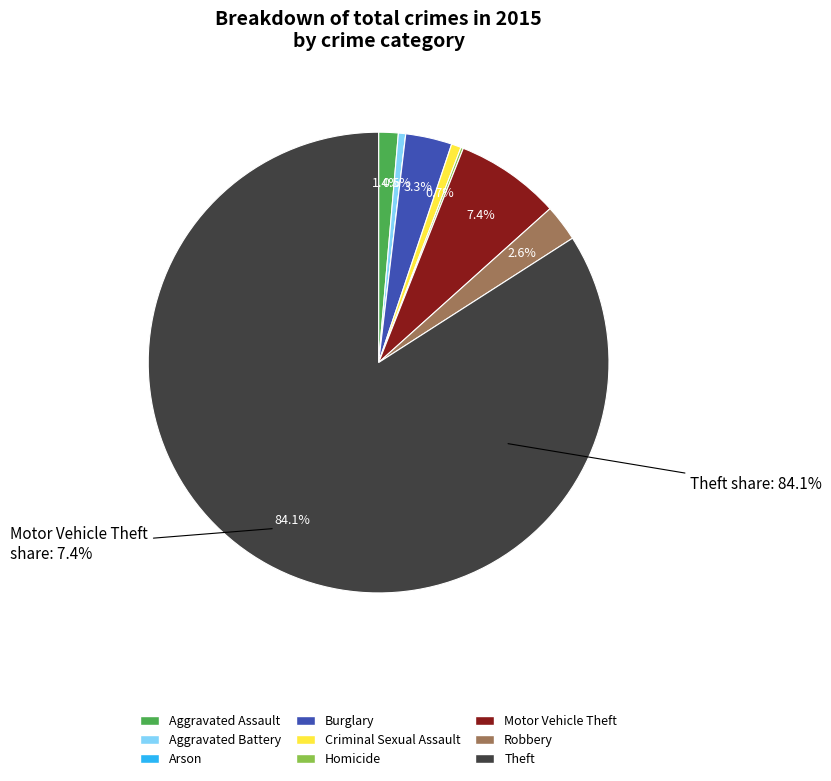

To the nearest percent, what percentage of the pie is Aggravated Assault?

1%